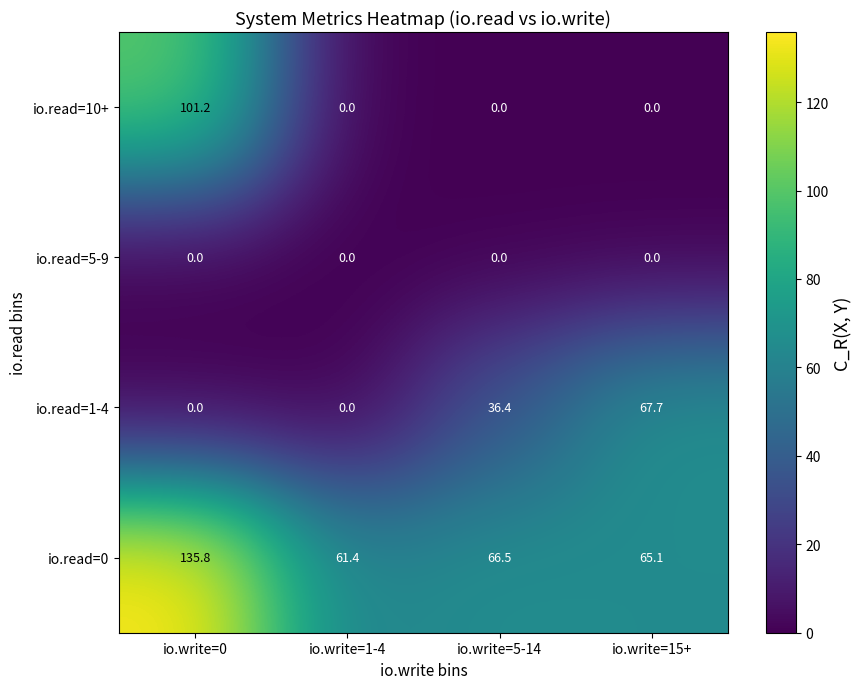

What is the difference between the highest and lowest values at io.write=5-14?

66.5